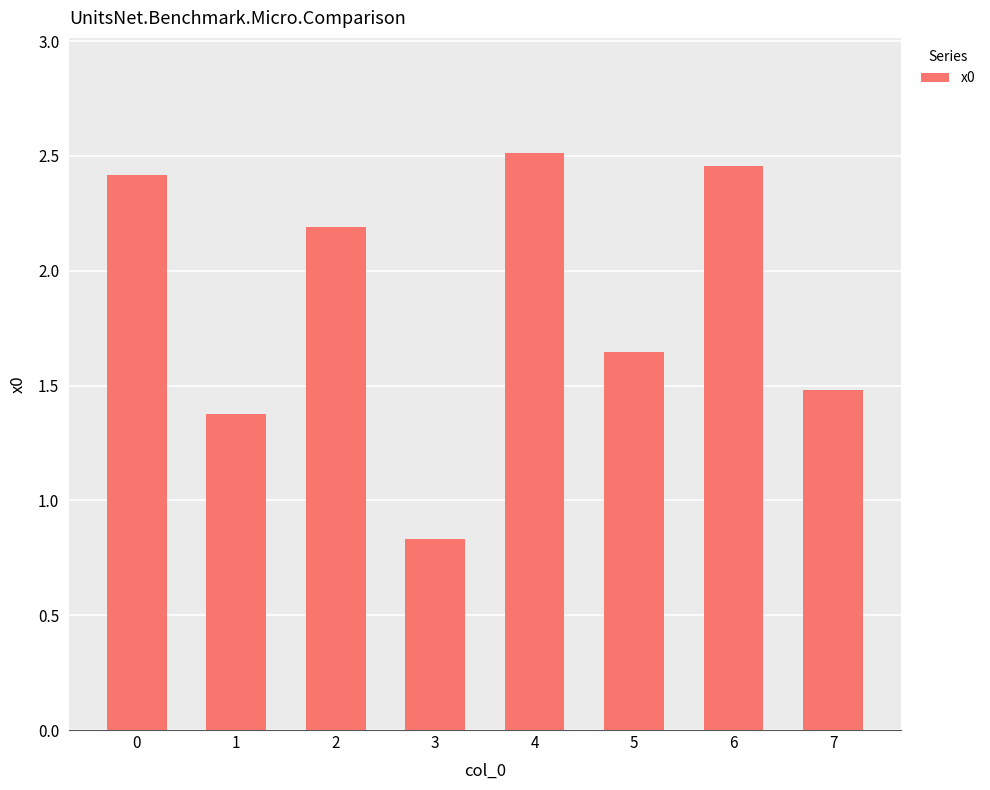

What is the change in value from 5 to 6?

+0.8